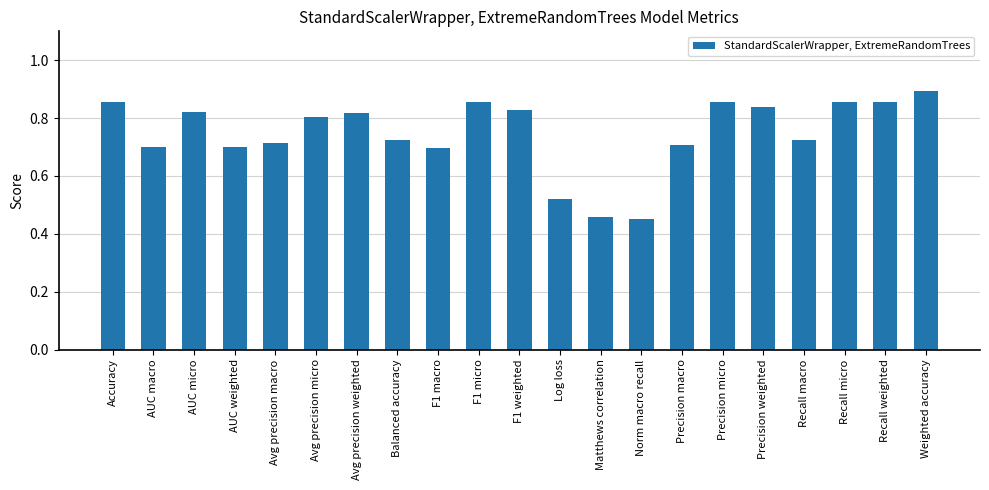

At which label is the value closest to 0?

Norm macro recall